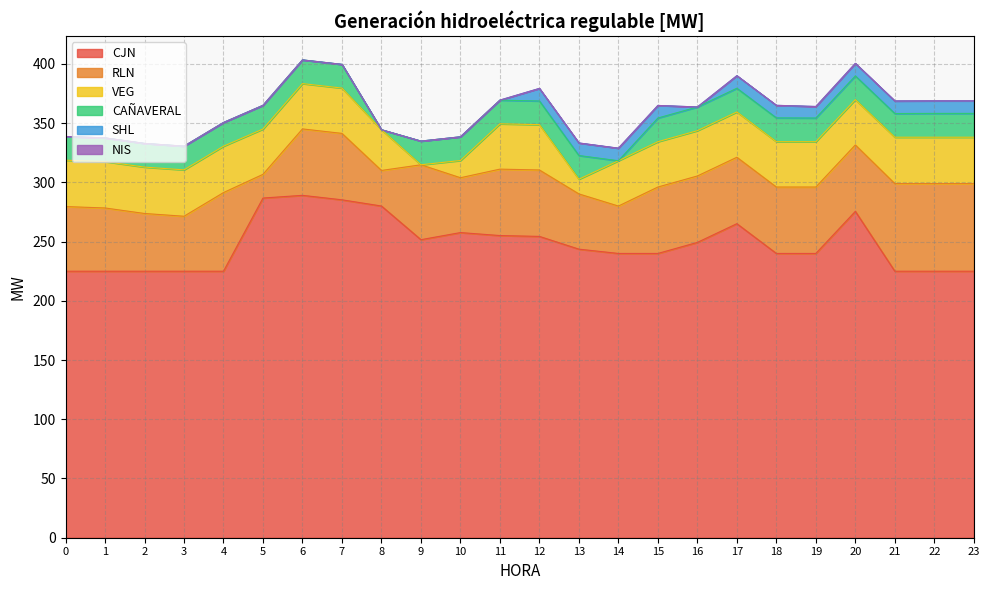

Which series has the largest total across all categories?

CJN